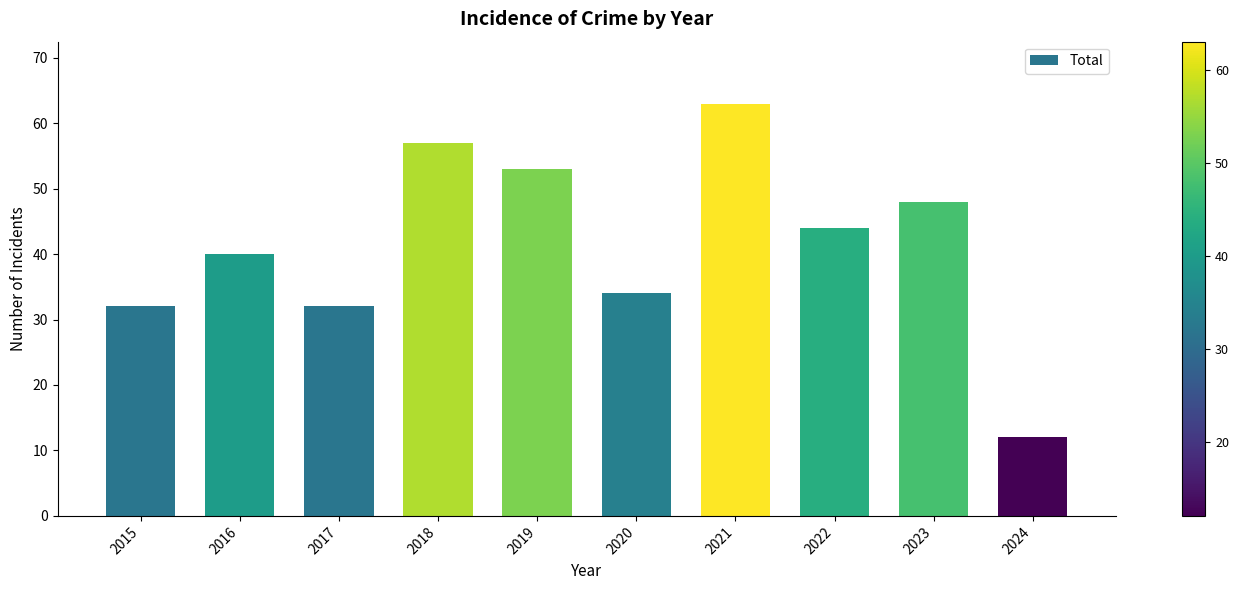

The value at 2018 is 26. True or false?

False